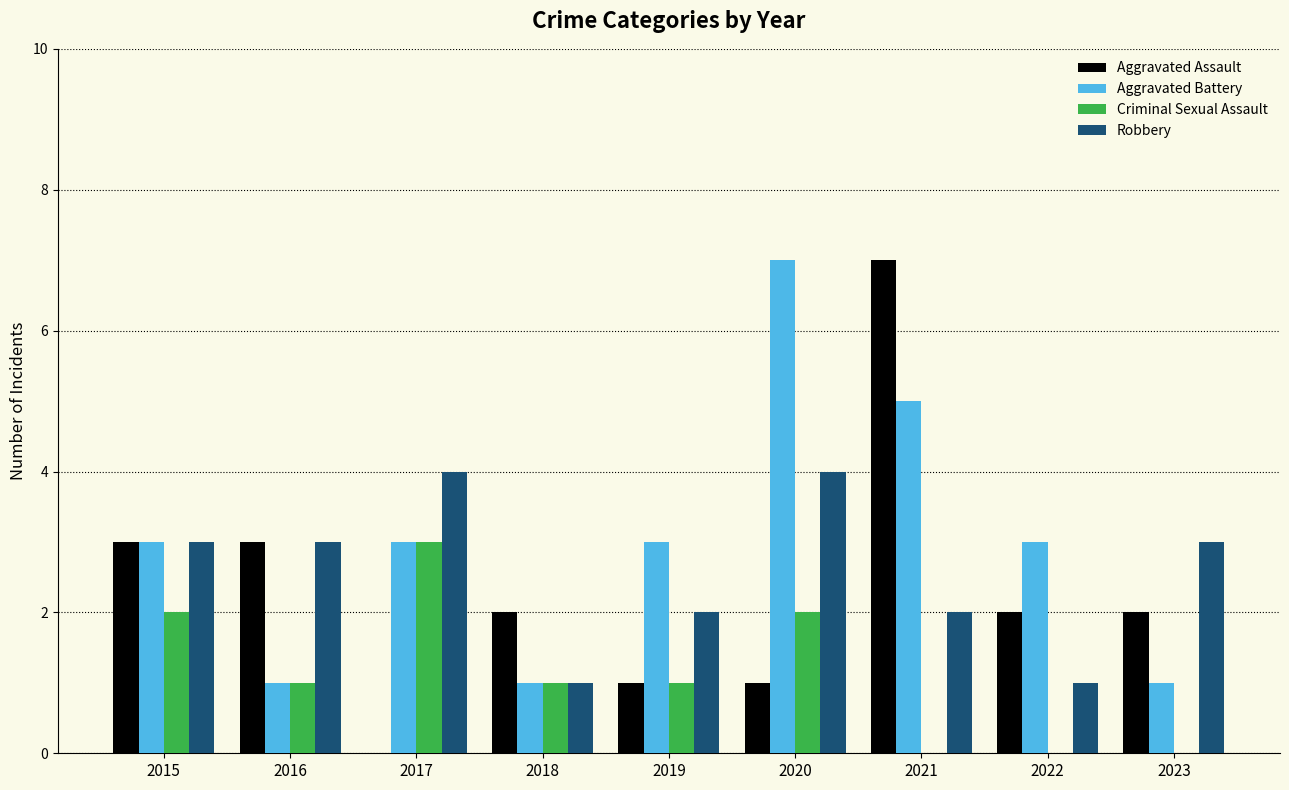

How many categories are shown in the chart?

9